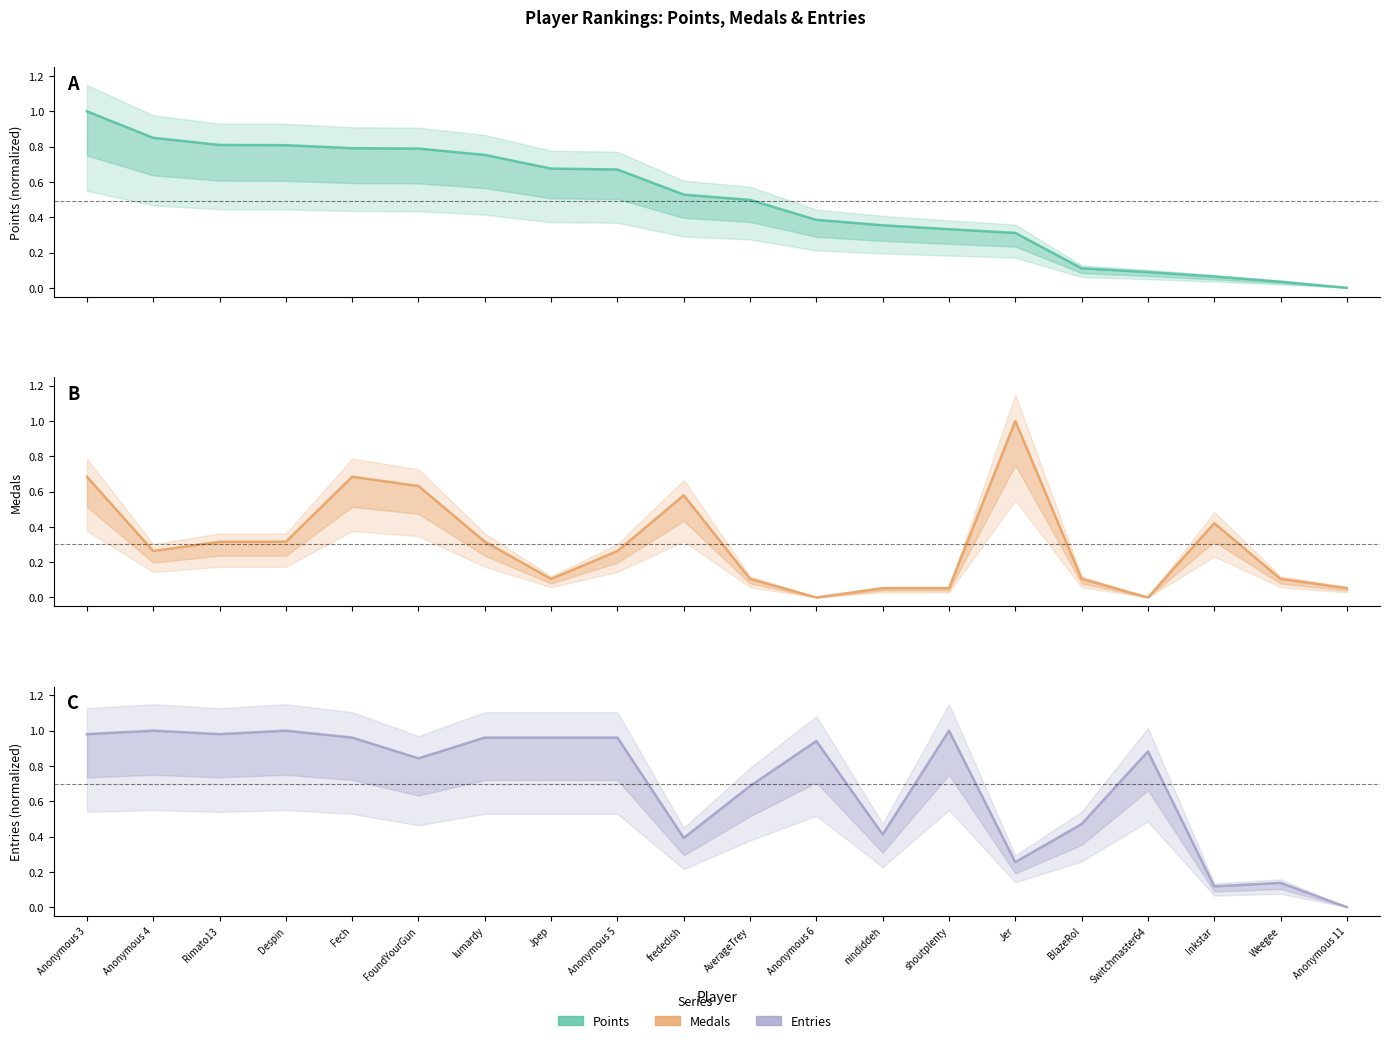

True or false: Points has more than 2 interior local peaks.

False